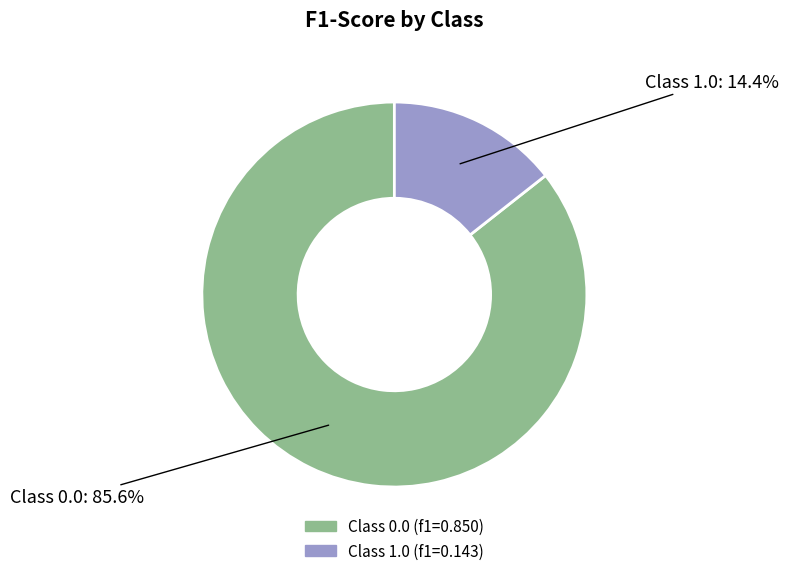

Does any single category account for the majority?

Yes